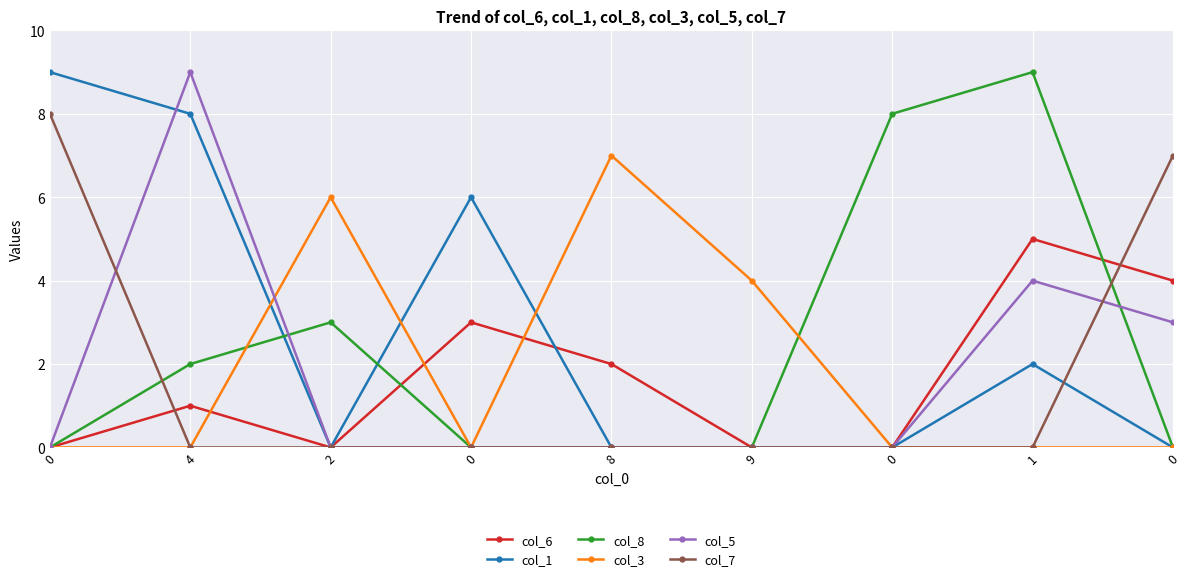

True or false: col_6 and col_5 intersect in this chart.

False